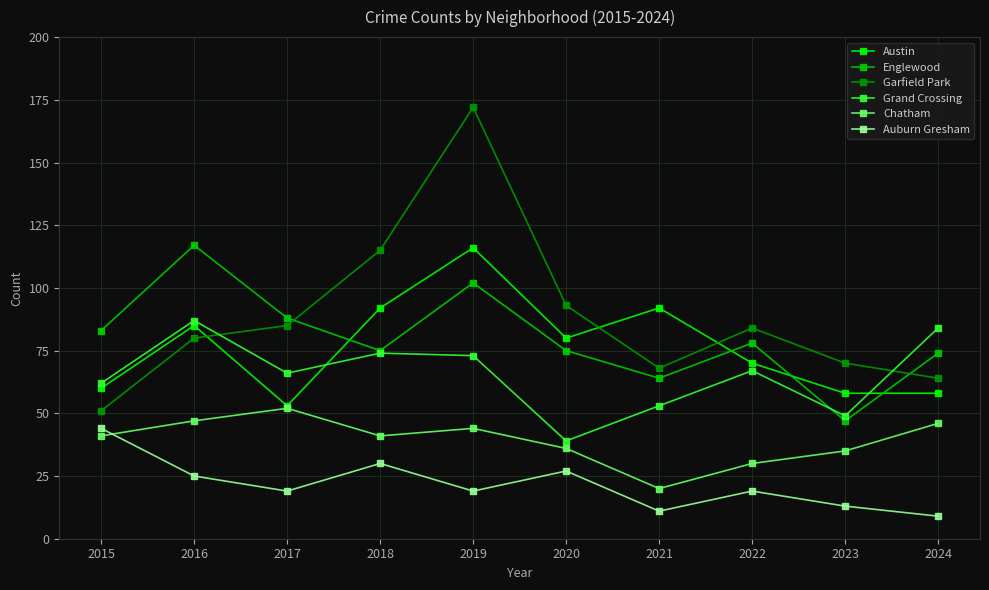

What is the difference between the Grand Crossing values at 2016 and 2024?

3